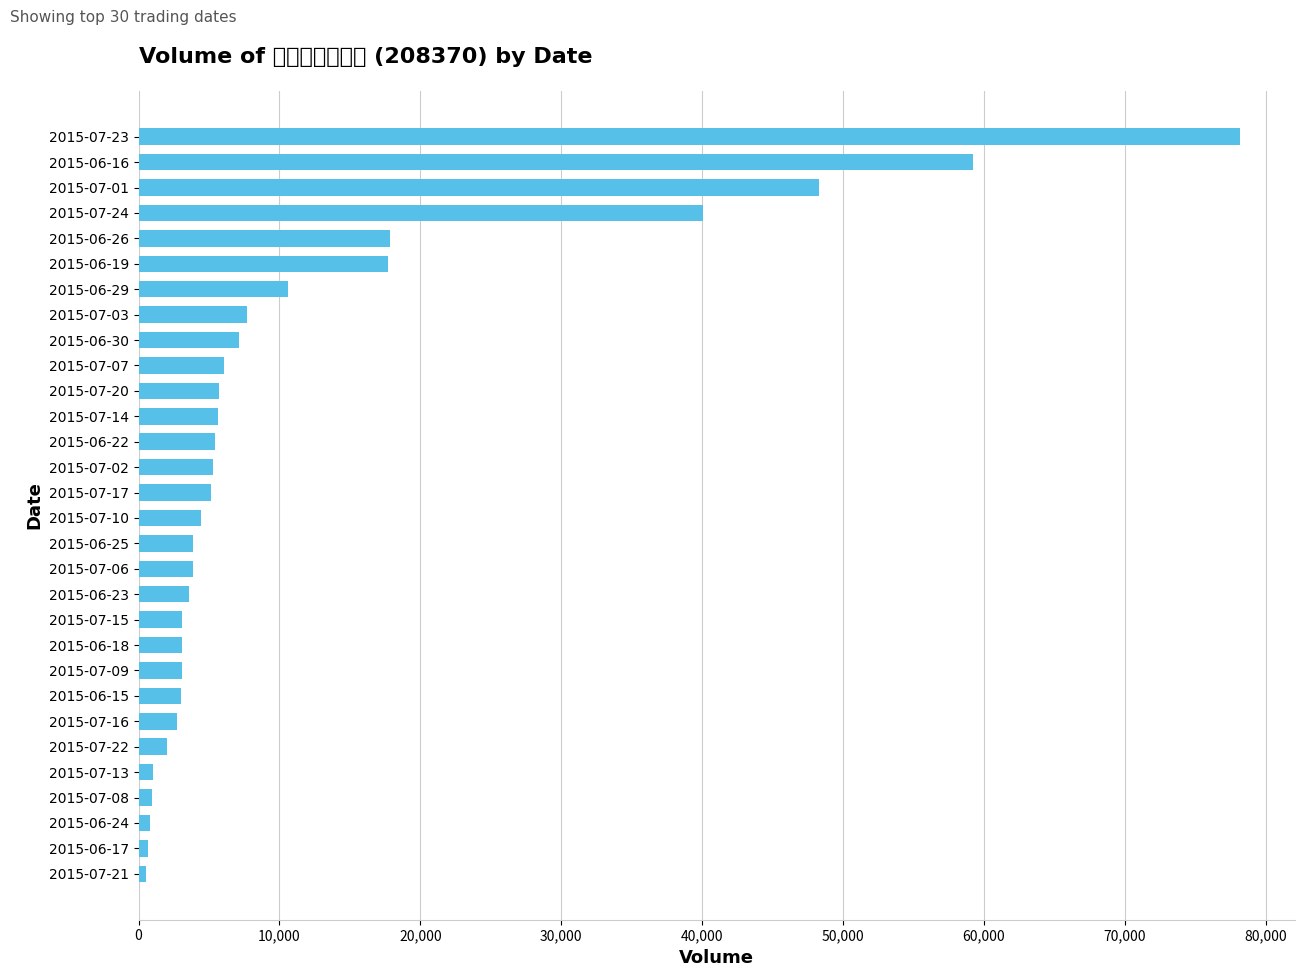

How many bars are there in total?

30